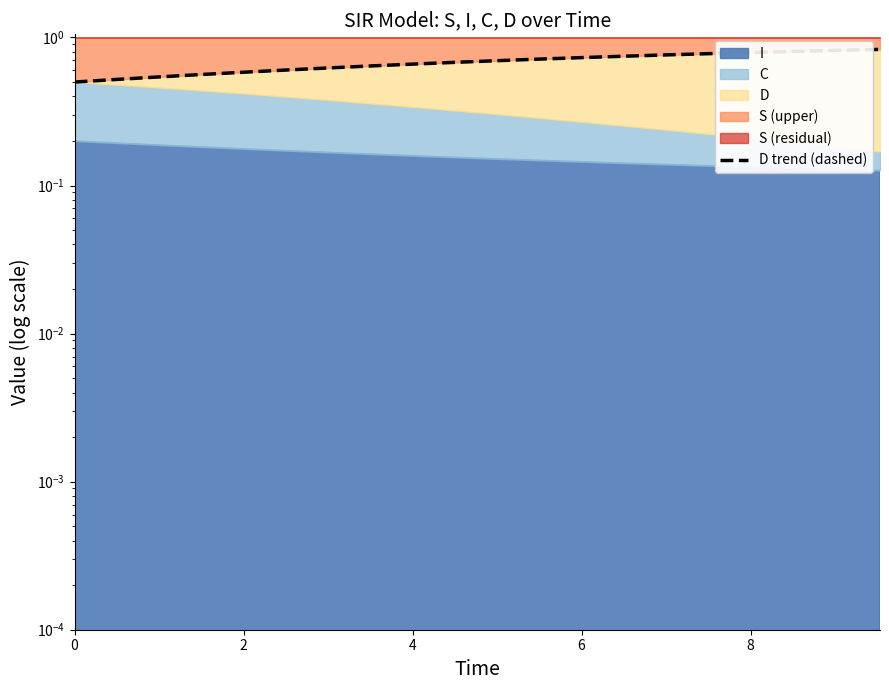

How many values are between 0 and 1?

20